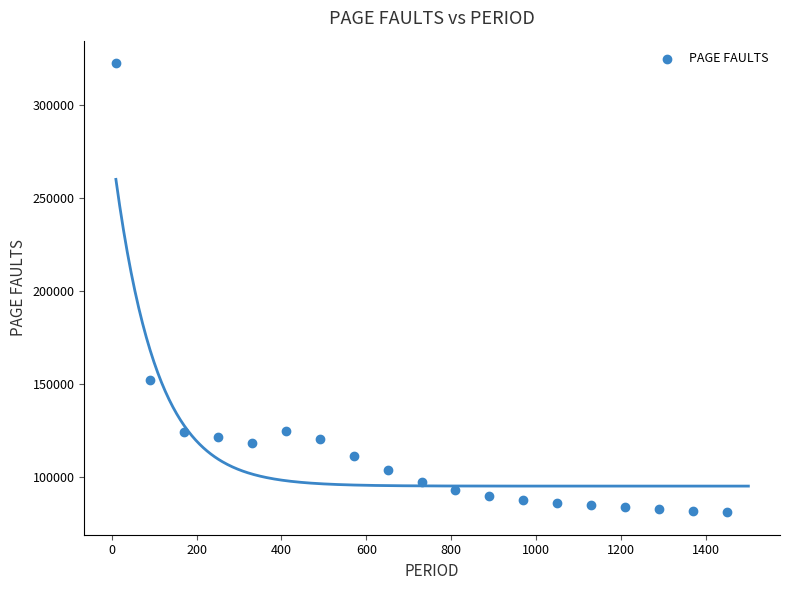

What is the range of Y values (max minus min)?

241196